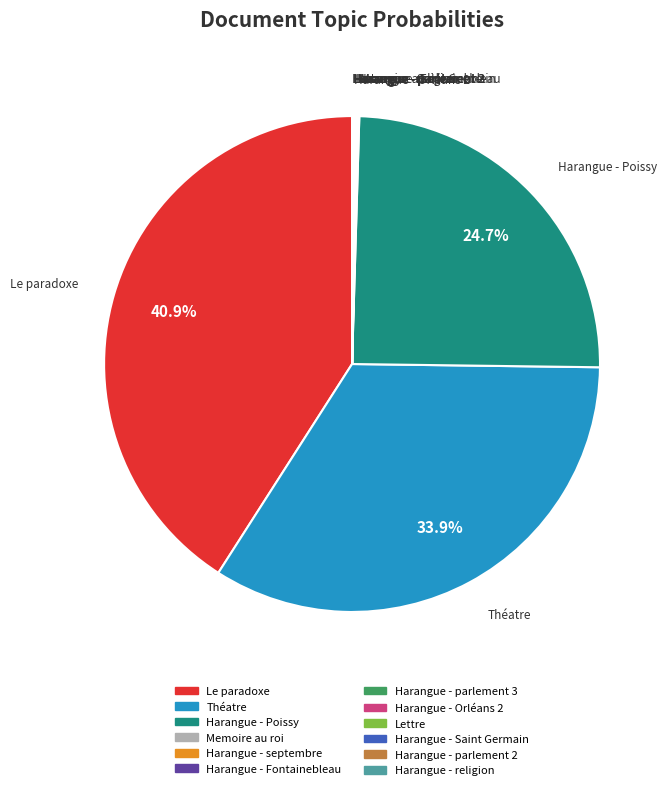

Is there a majority slice in this chart?

No